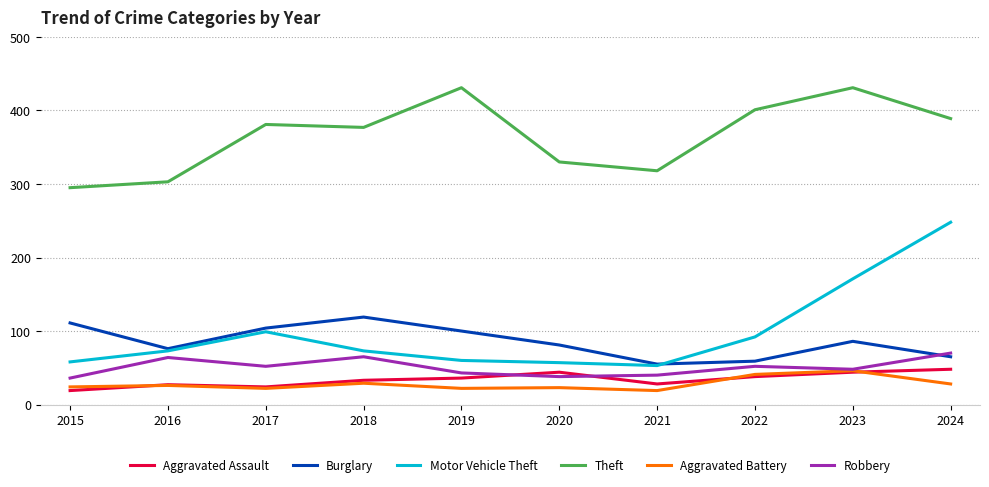

The Aggravated Assault series shows 33 at 2018. True or false?

True